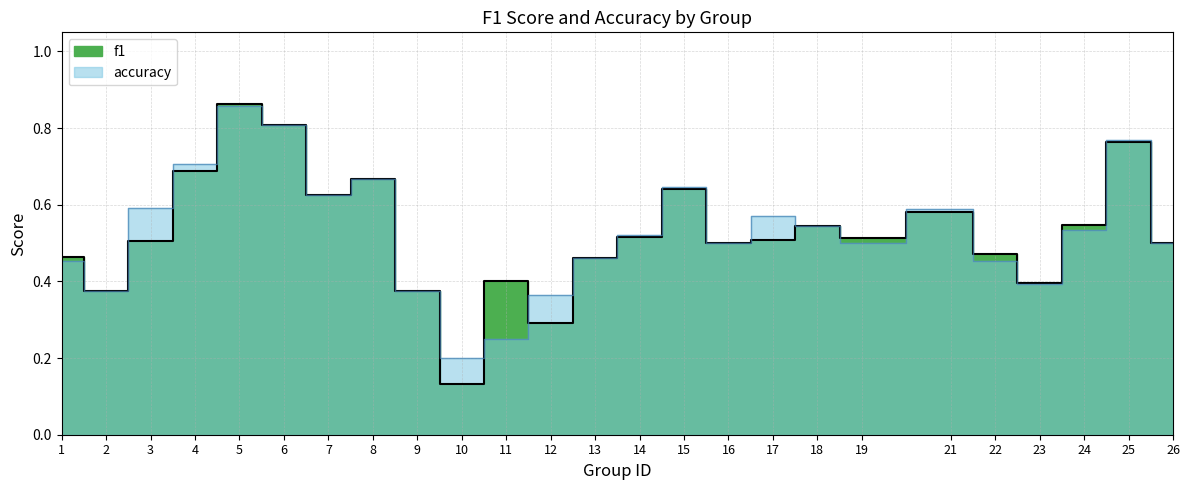

List the series in order of their overall mean, lowest first.

f1, accuracy